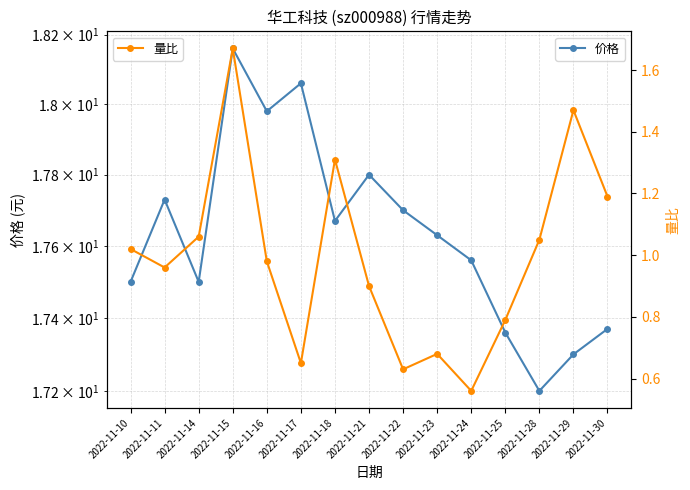

What is the maximum value for 价格?

18.2